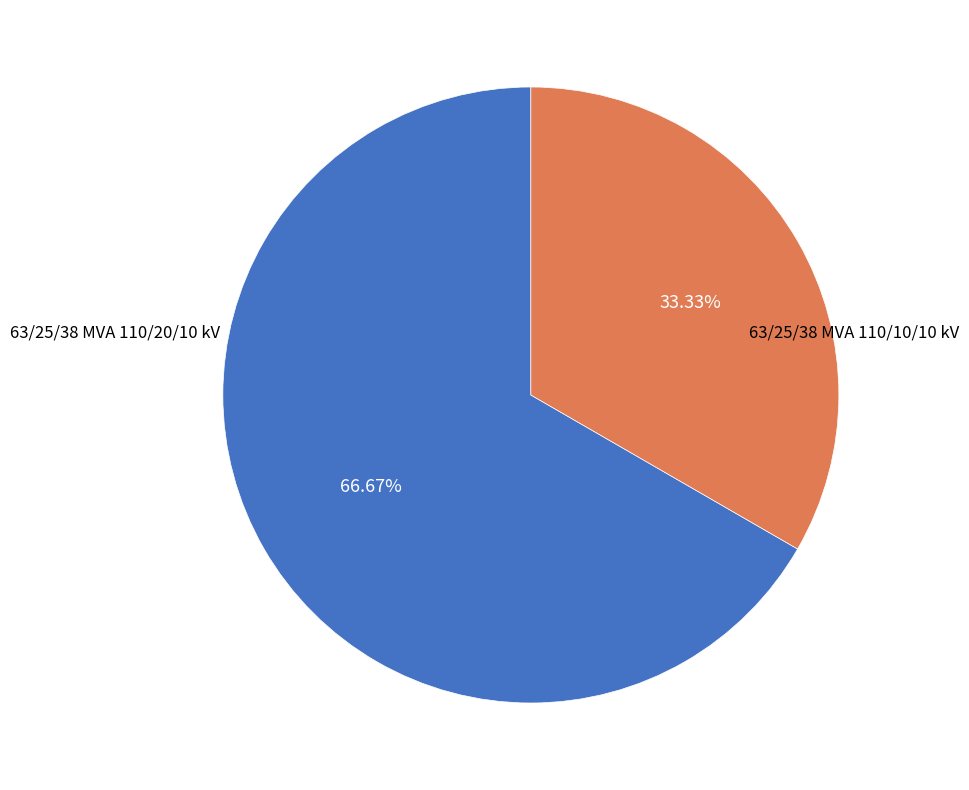

Count the number of slices in the pie.

2